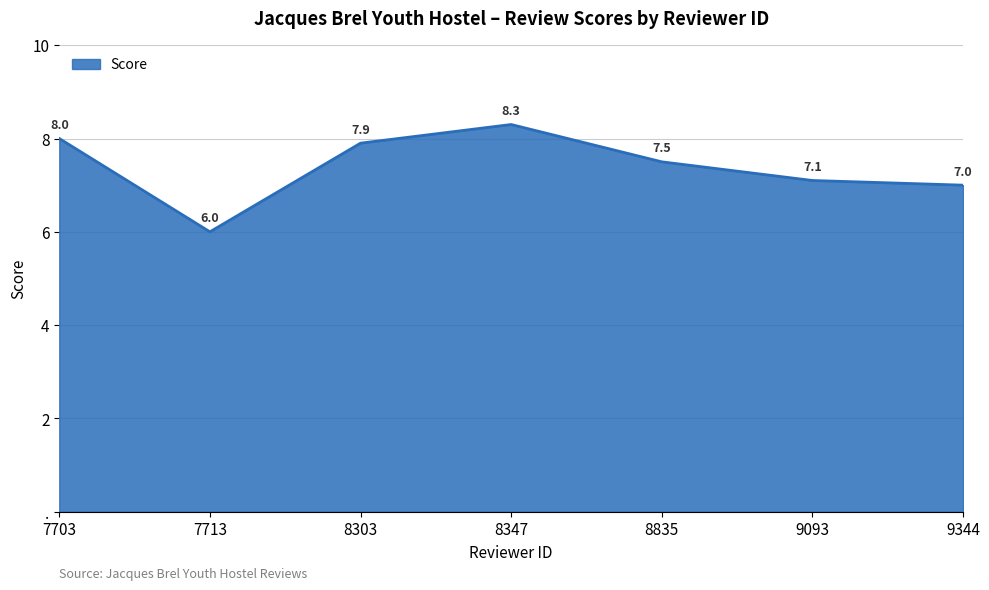

Which category has the lowest value across all series?

7713